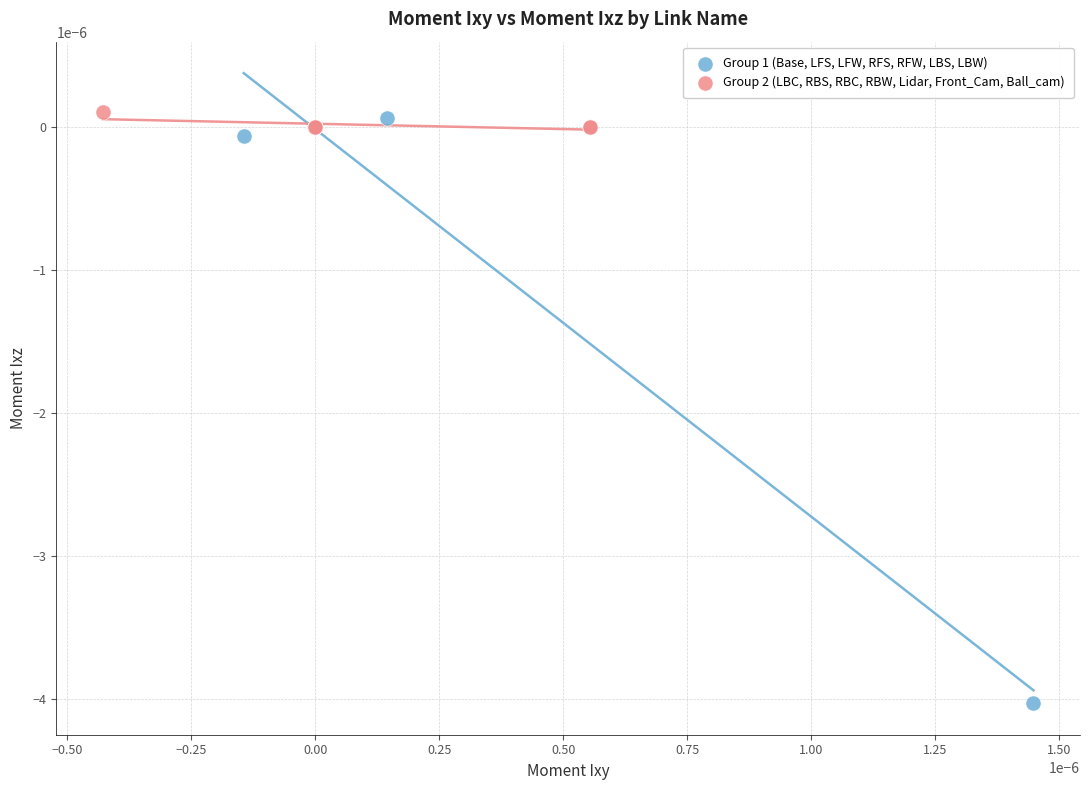

Which series reaches the minimum Y coordinate?

Group 1 (Base, LFS, LFW, RFS, RFW, LBS, LBW)